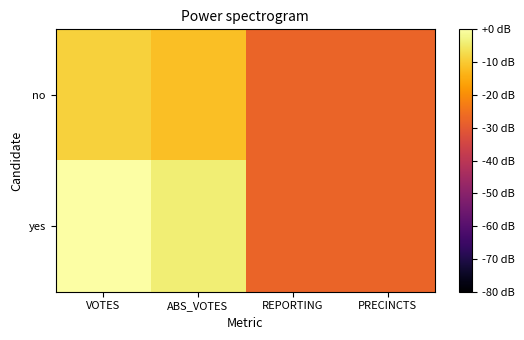

Which series has the largest total across all categories?

yes